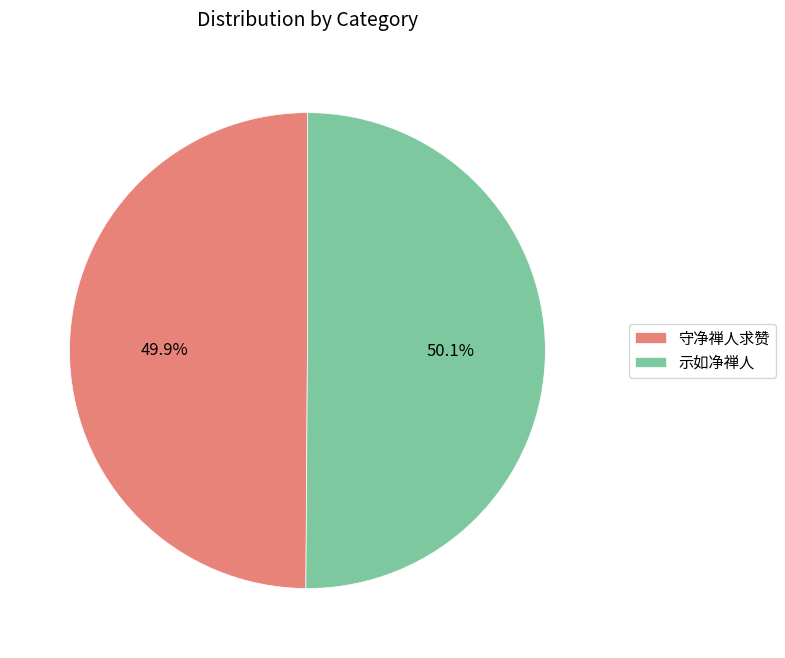

True or false: 示如净禅人 accounts for 50% of the total.

True